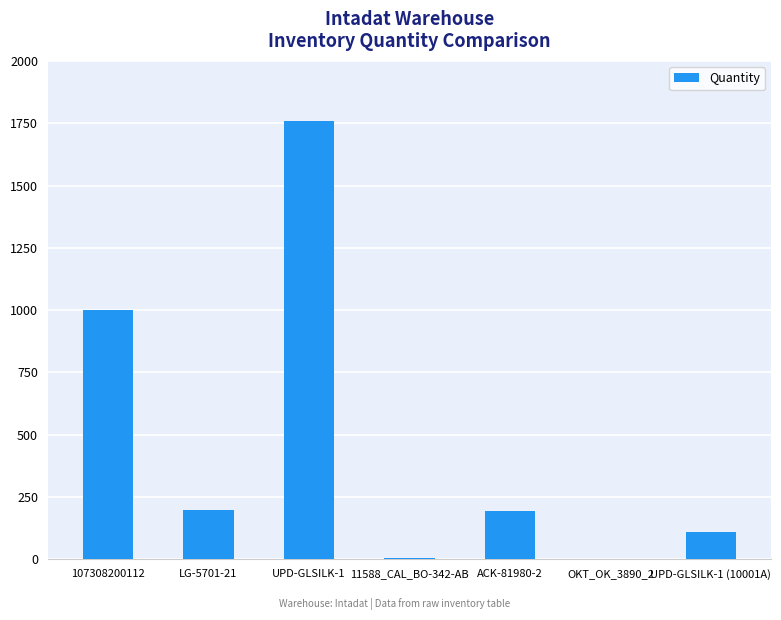

What is the sum of all values?

3268